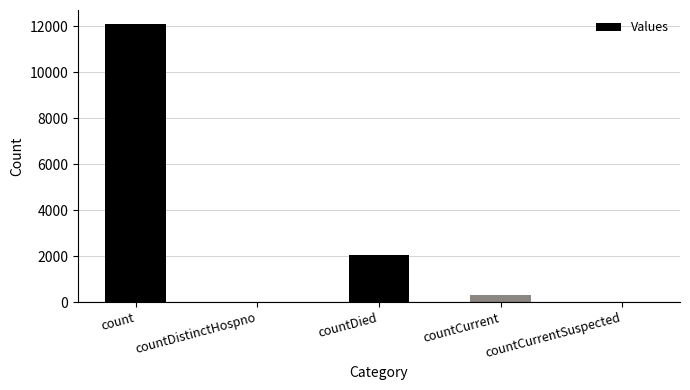

What is the sum of the values at countCurrentSuspected and countDied?

2039